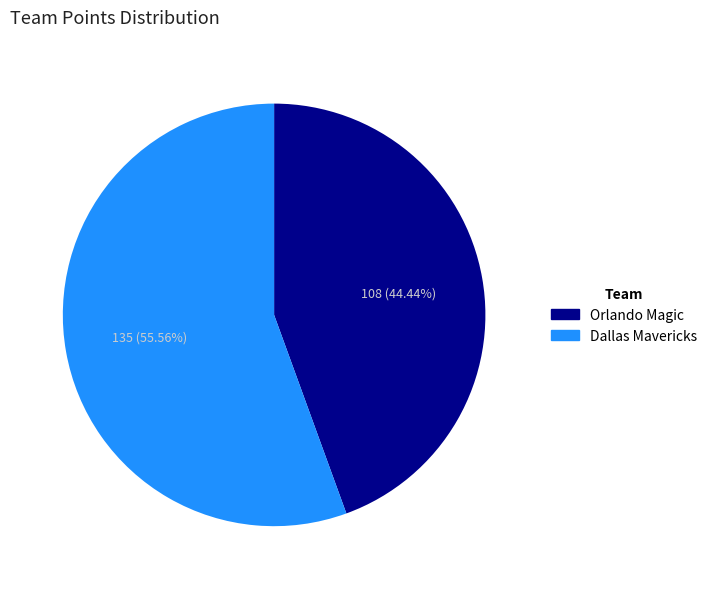

What is the ratio of the value at Orlando Magic to the value at Dallas Mavericks?

0.8